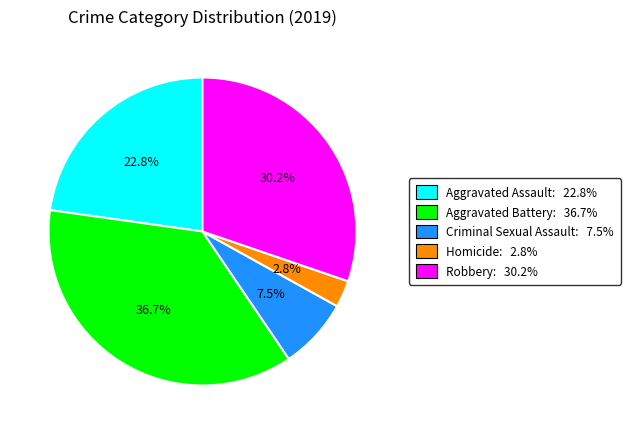

To the nearest percent, what is the average slice percentage?

20%